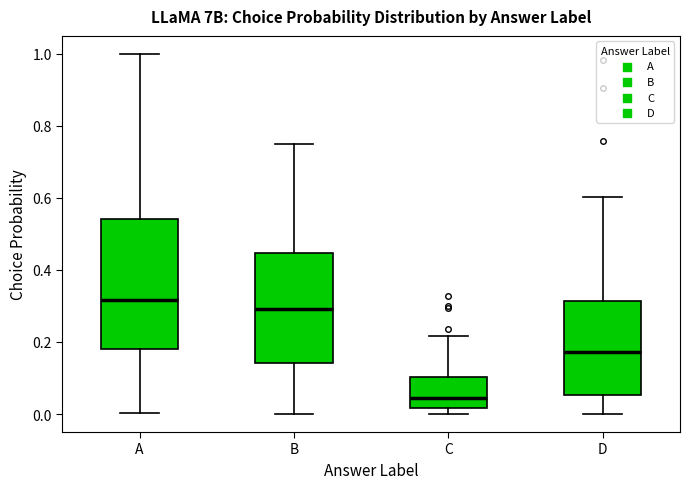

Which box has the highest median line?

A